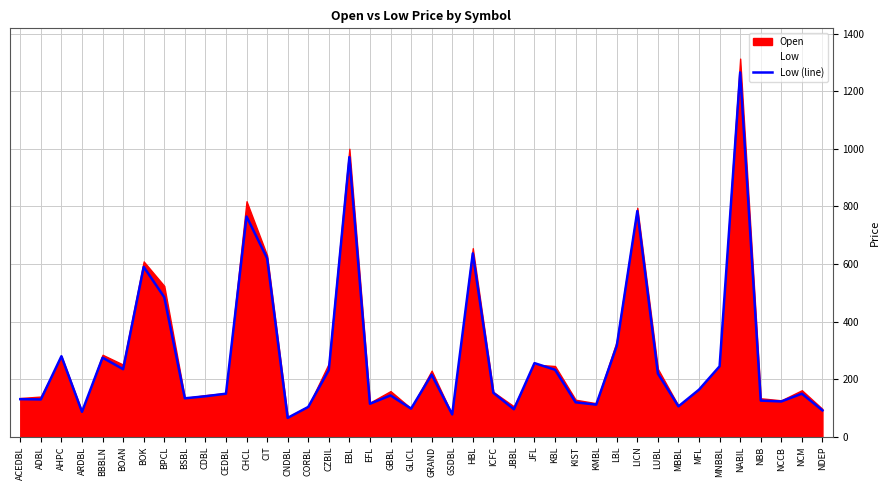

What is the label of the 2nd point from the right?

NCM